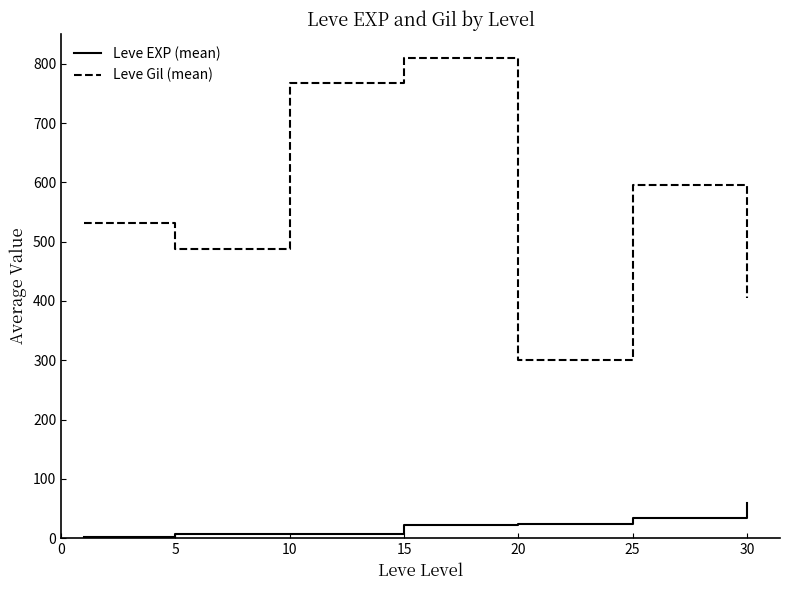

Rank the series by their average value, from lowest to highest.

Leve EXP (mean), Leve Gil (mean)